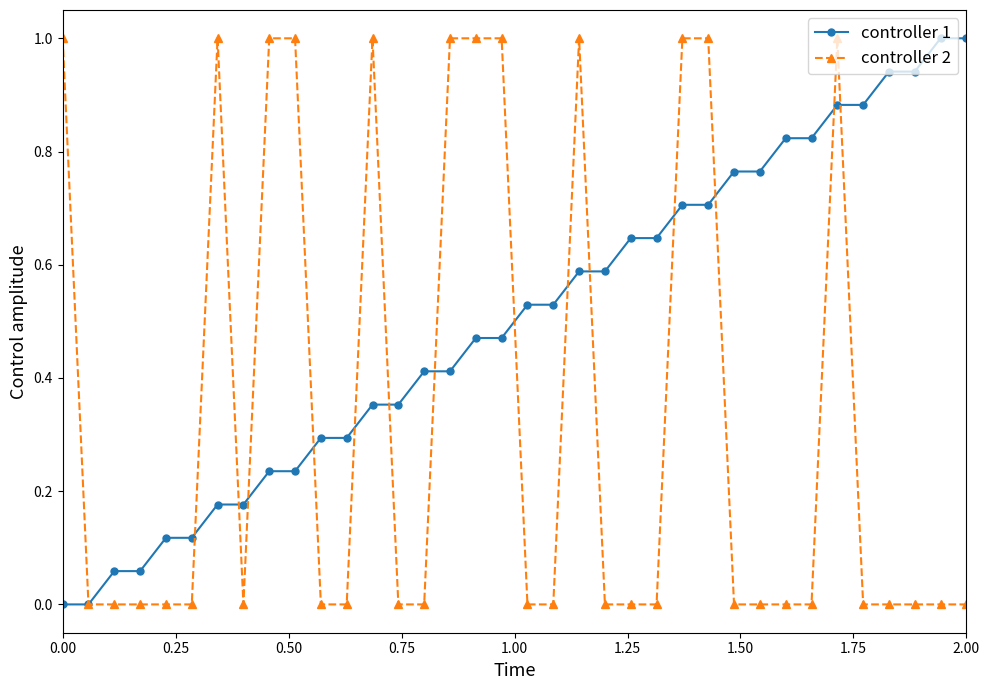

What is the highest value of the controller 1 series?

1.0